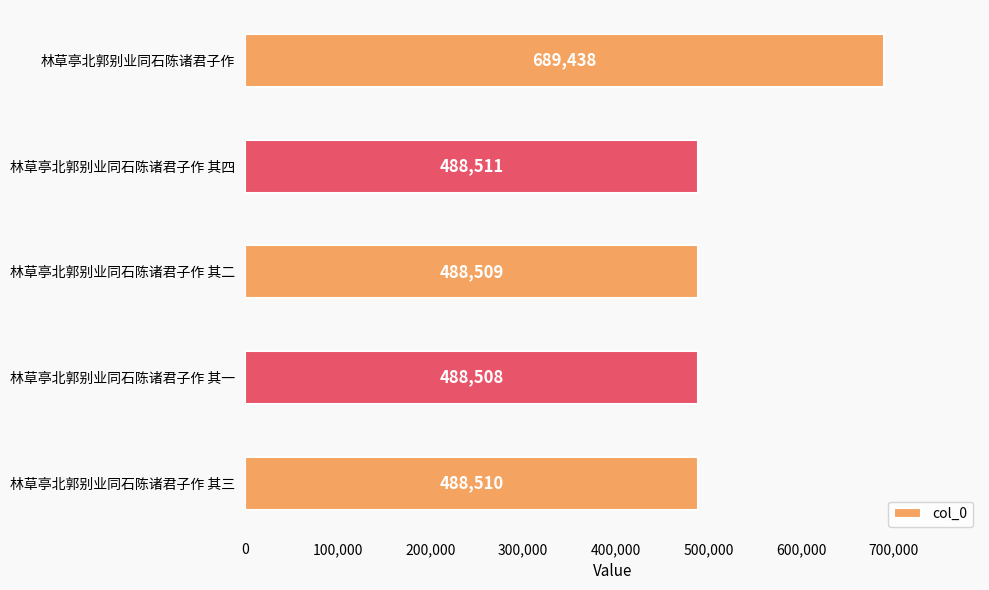

At which label is the value closest to 588973?

林草亭北郭别业同石陈诸君子作 其四